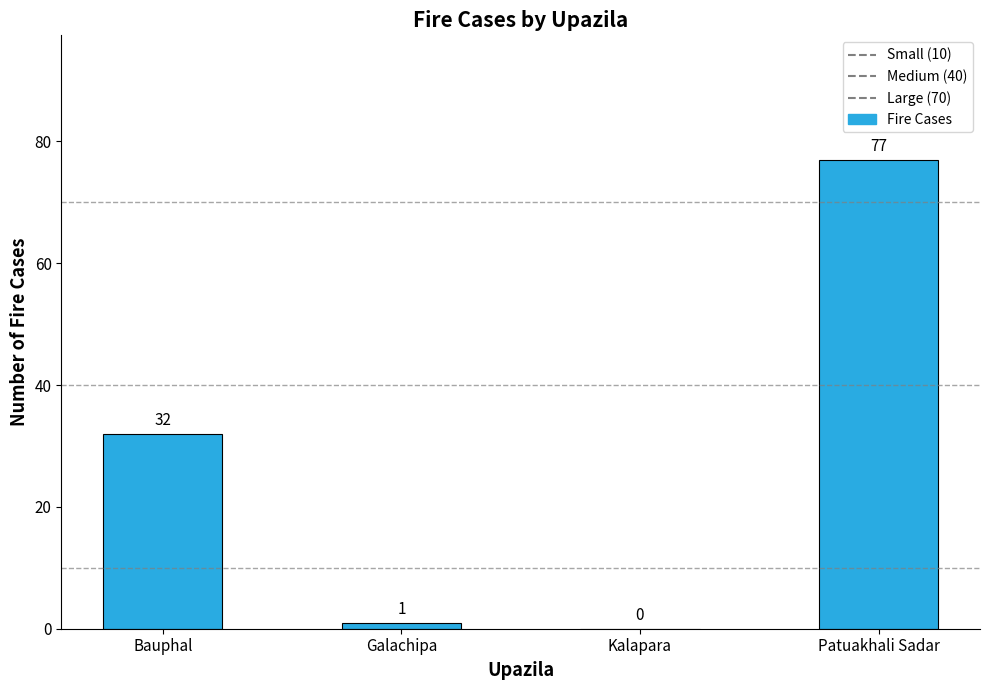

How many data points does each series have?

4